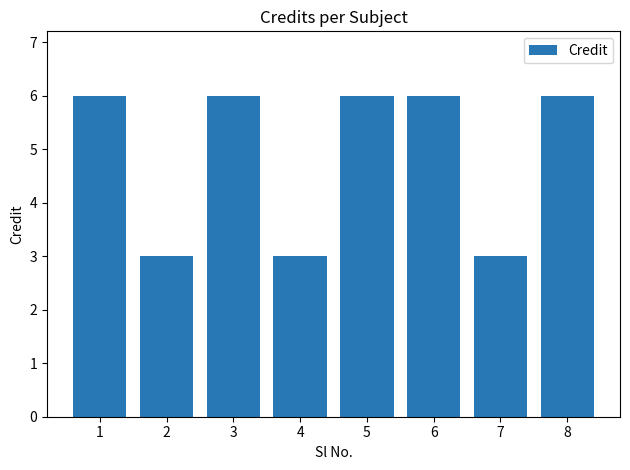

Approximately how many times larger is the value at 7 compared to 3?

0.5